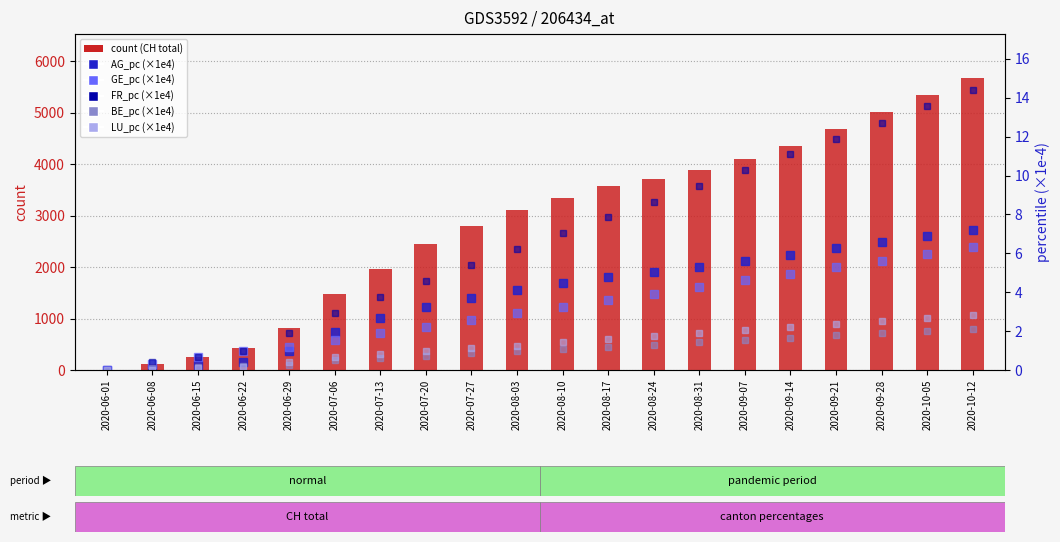

What position from the left is 2020-08-24?

13